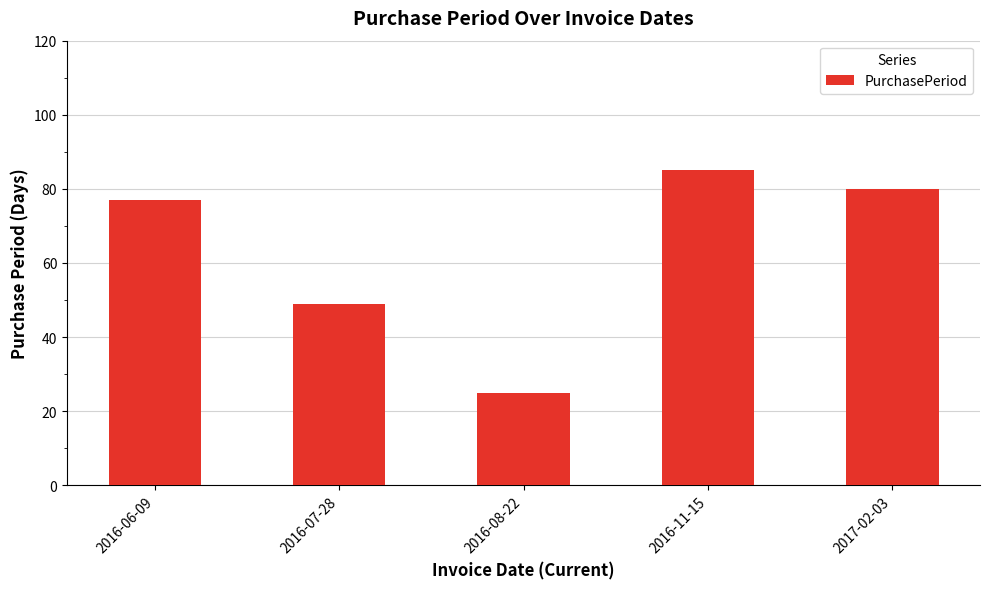

List the labels in order of value, smallest first.

2016-08-22, 2016-07-28, 2016-06-09, 2017-02-03, 2016-11-15